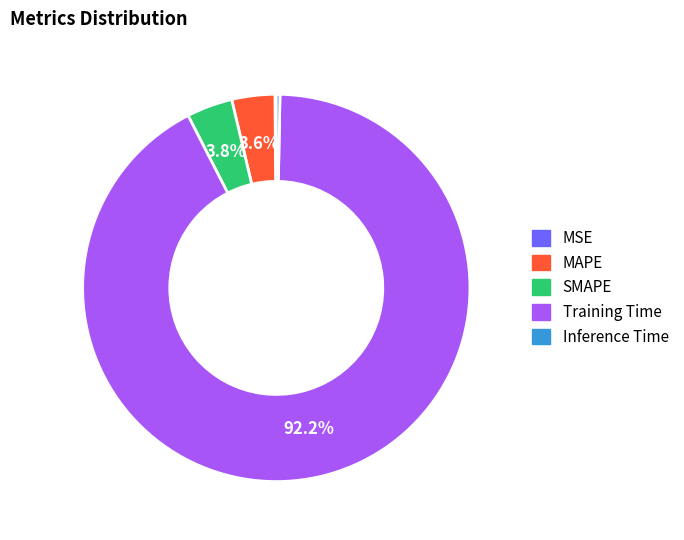

Which slice is the largest?

Training Time